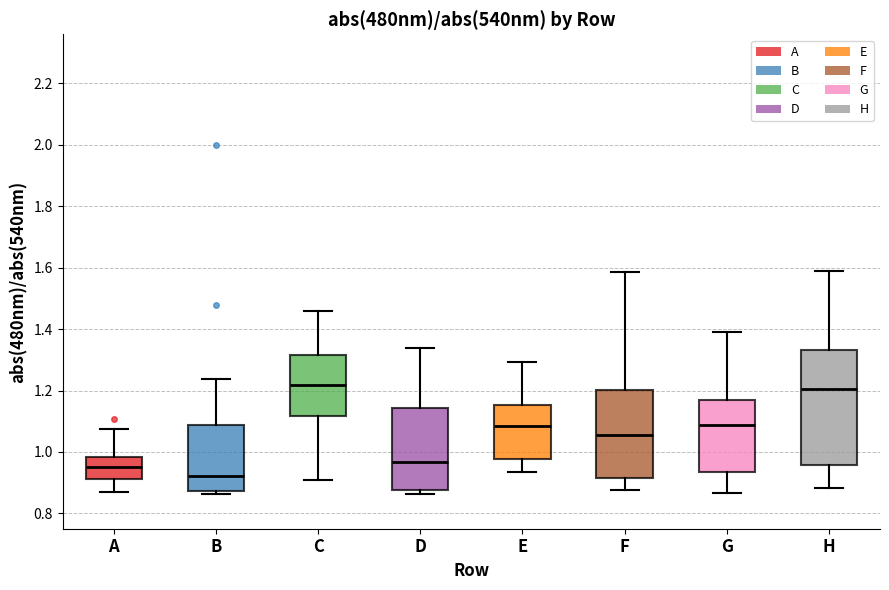

Reading left to right, read every box against the y-axis: the position of its median line, the range the box covers, and the ends of its whiskers. The values are not printed on the chart, so give them approximately, as read against the axis.

A: median 0.94, box 0.92 to 0.98, whiskers 0.88 to 1.08
B: median 0.92, box 0.88 to 1.08, whiskers 0.86 to 1.24
C: median 1.22, box 1.12 to 1.32, whiskers 0.90 to 1.46
D: median 0.96, box 0.88 to 1.14, whiskers 0.86 to 1.34
E: median 1.08, box 0.98 to 1.16, whiskers 0.94 to 1.30
F: median 1.06, box 0.92 to 1.20, whiskers 0.88 to 1.58
G: median 1.08, box 0.94 to 1.16, whiskers 0.86 to 1.40
H: median 1.20, box 0.96 to 1.34, whiskers 0.88 to 1.58